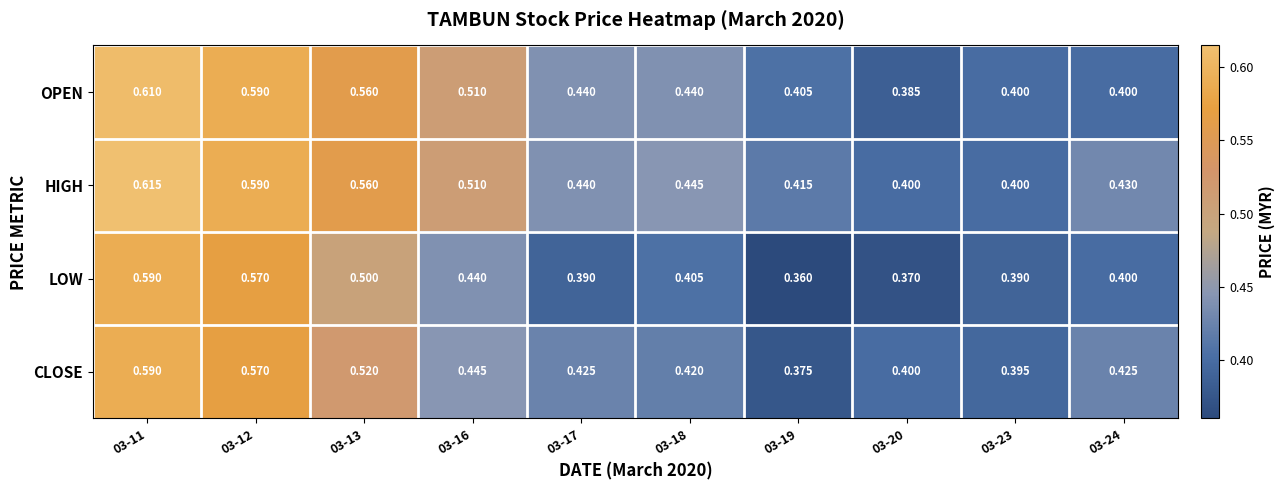

Which series has the widest spread of values?

LOW